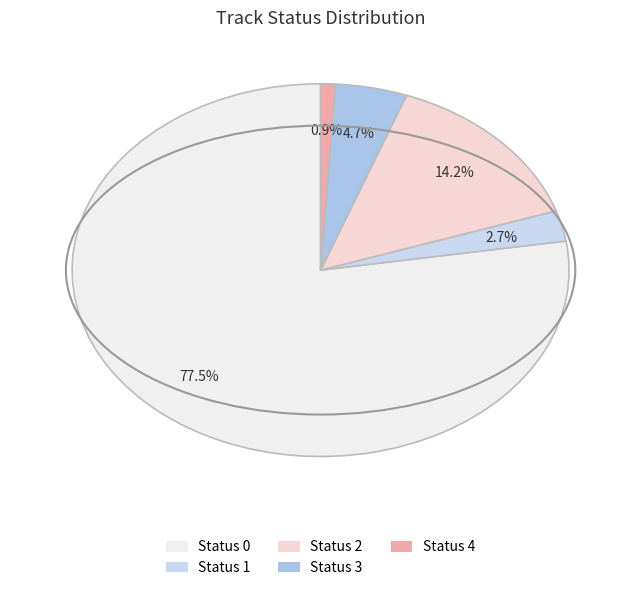

How many segments does this pie chart have?

5